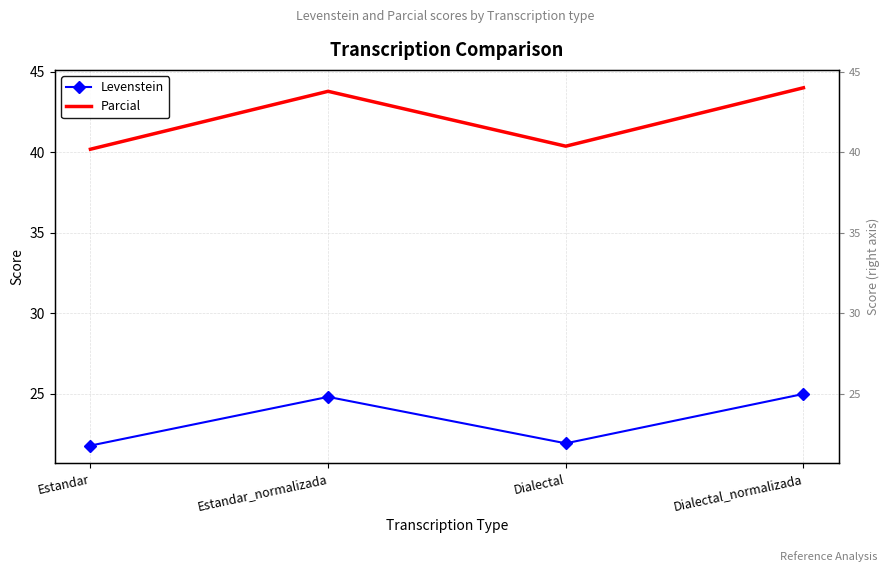

Count the number of data series in this chart.

2